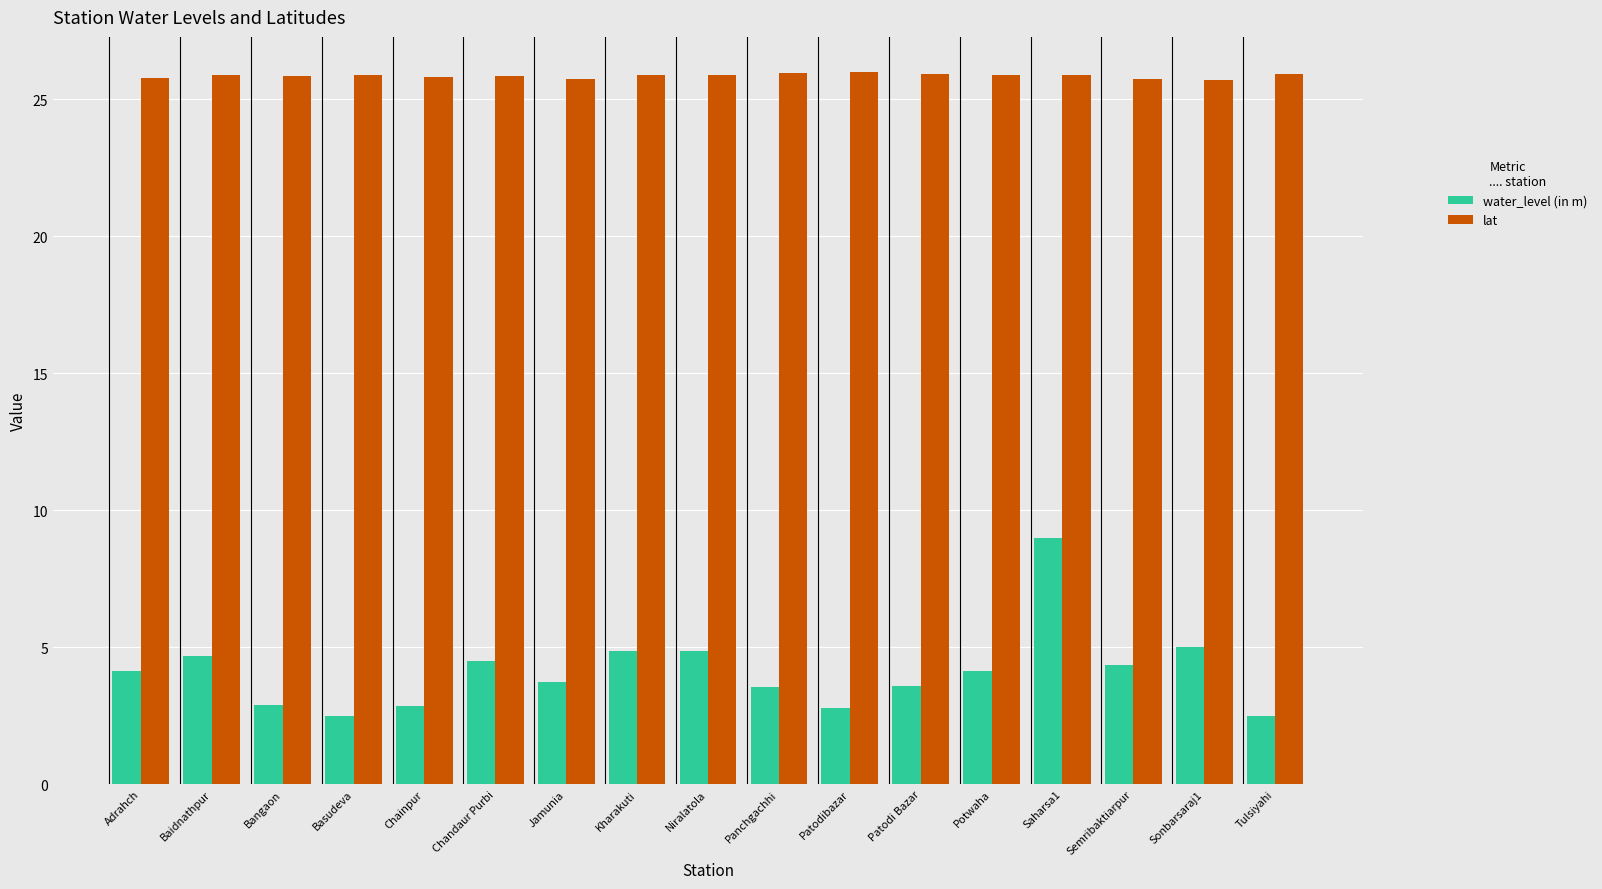

What is the sum of all water_level (in m) values?

69.9